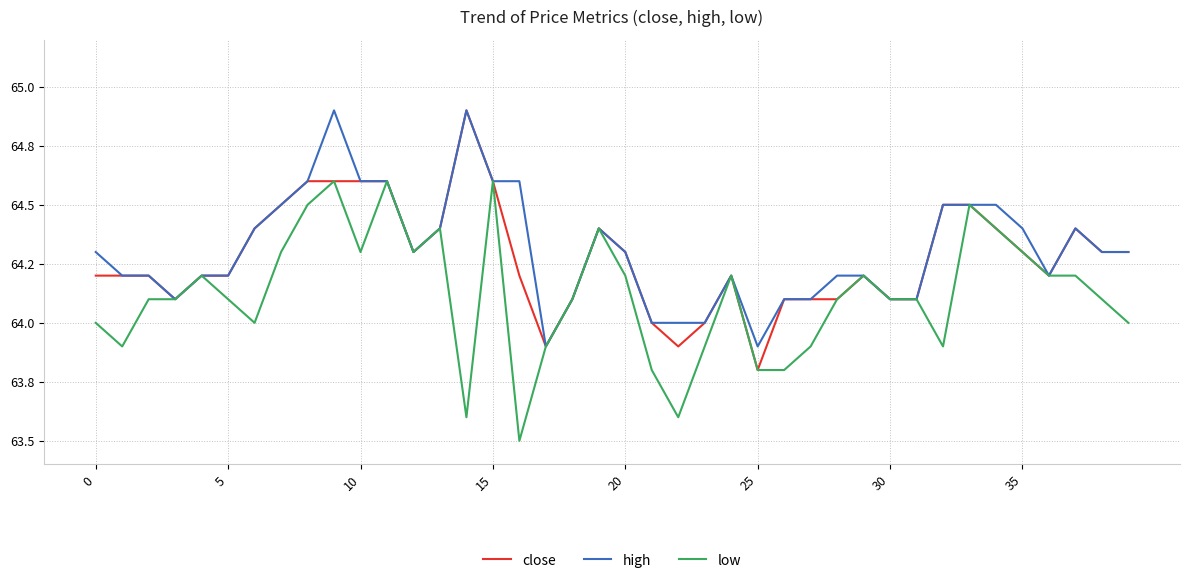

Does the chart display data point markers on the line(s)?

No